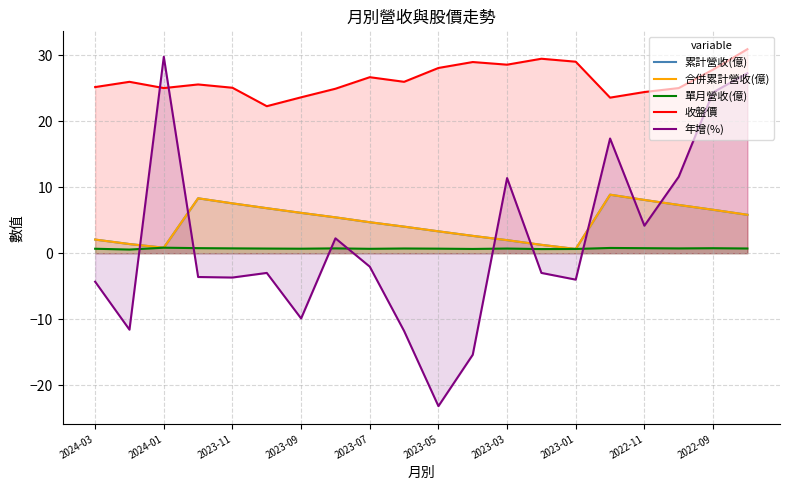

True or false: 合併累計營收(億) has a value of 0.6 at 2023-01.

True